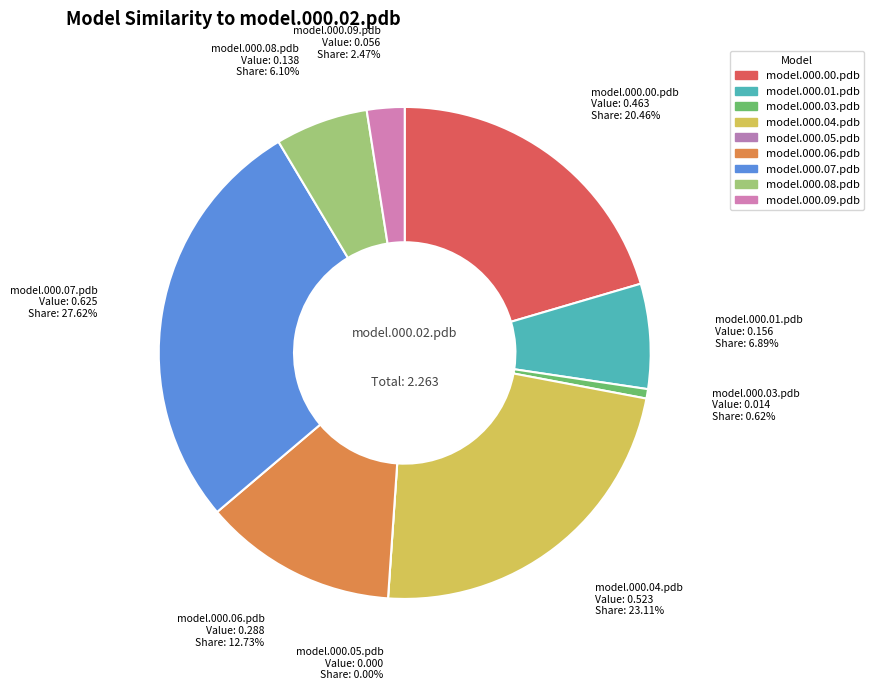

Is it true that model.000.00.pdb is 20% of the pie?

True